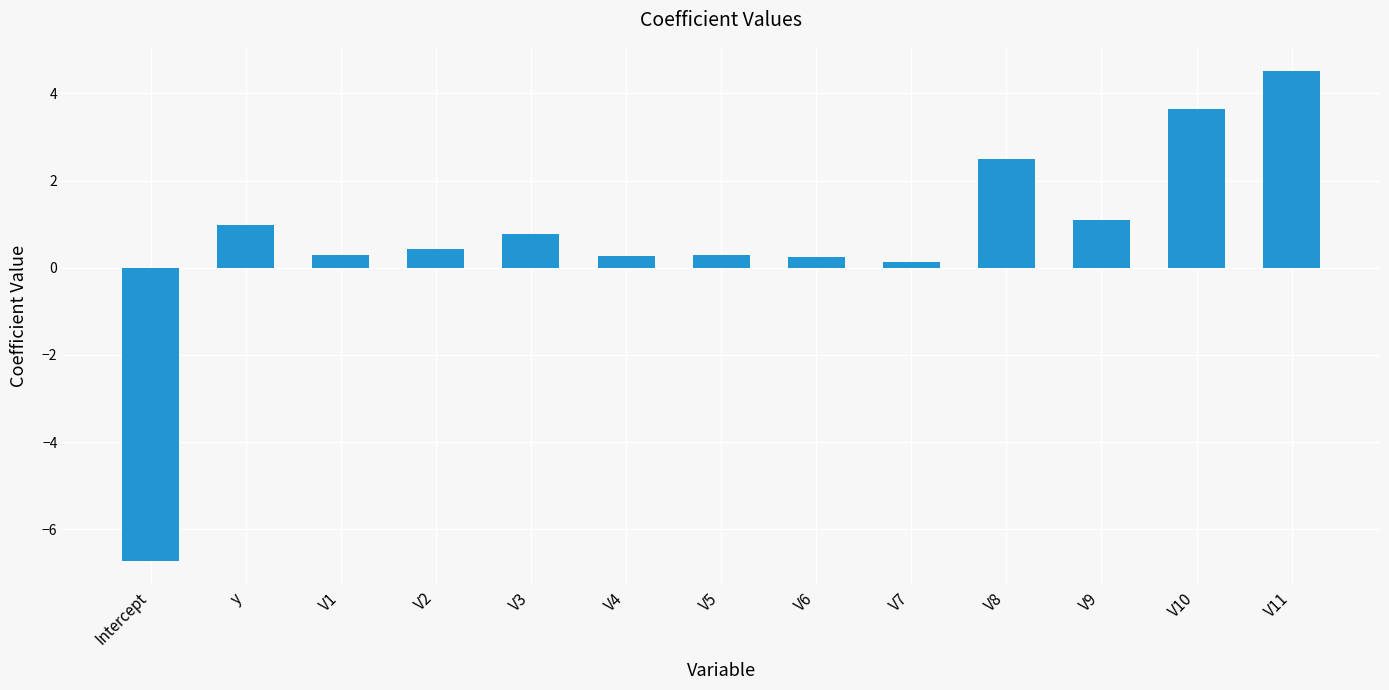

What is the ratio of the value at y to the value at V11?

0.2